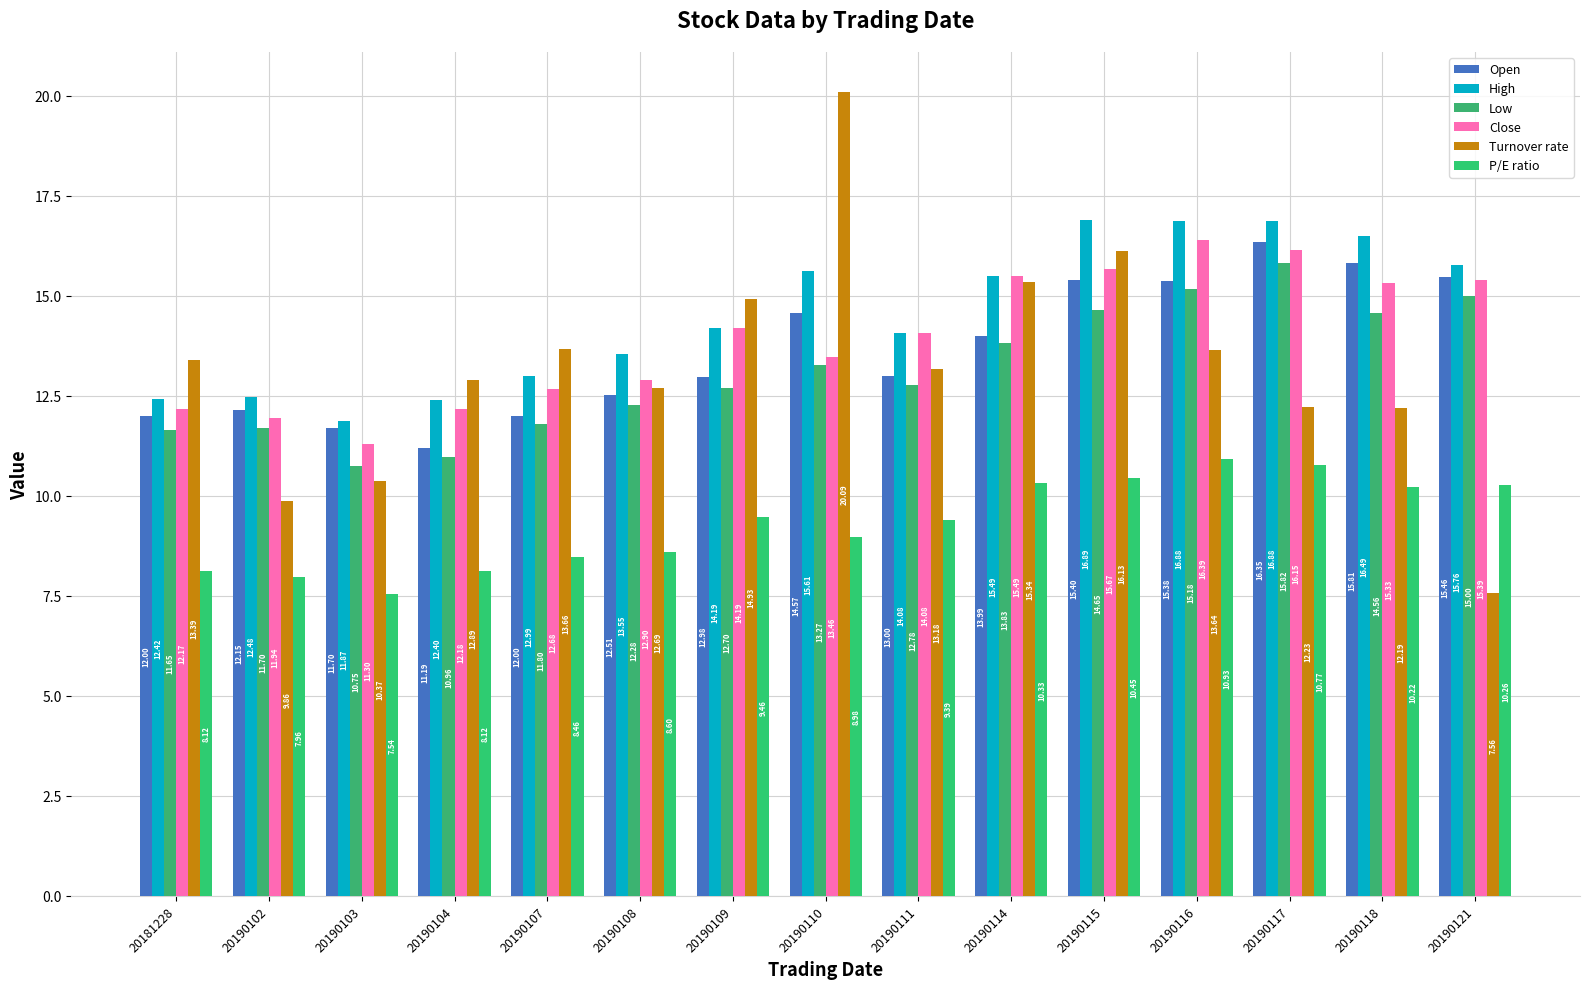

What are all the series names shown in the legend?

Open, High, Low, Close, Turnover rate, P/E ratio